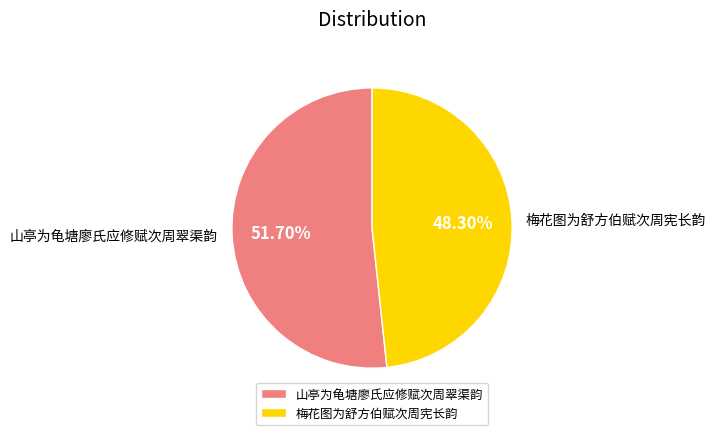

To the nearest percent, what is the average slice percentage?

50%